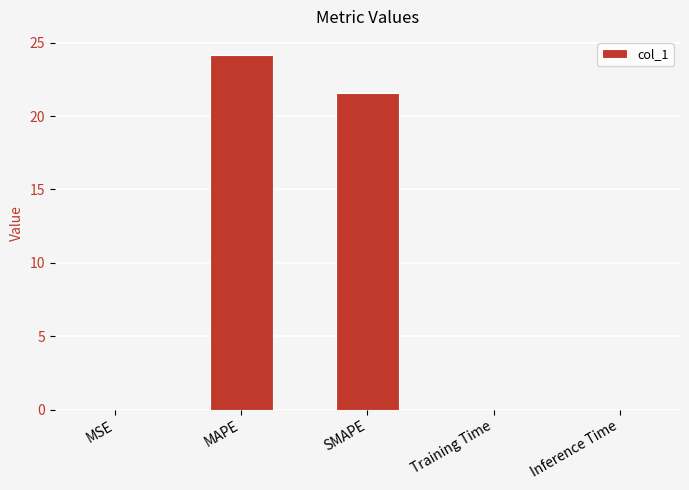

At which category does the chart reach its peak across all series?

MAPE